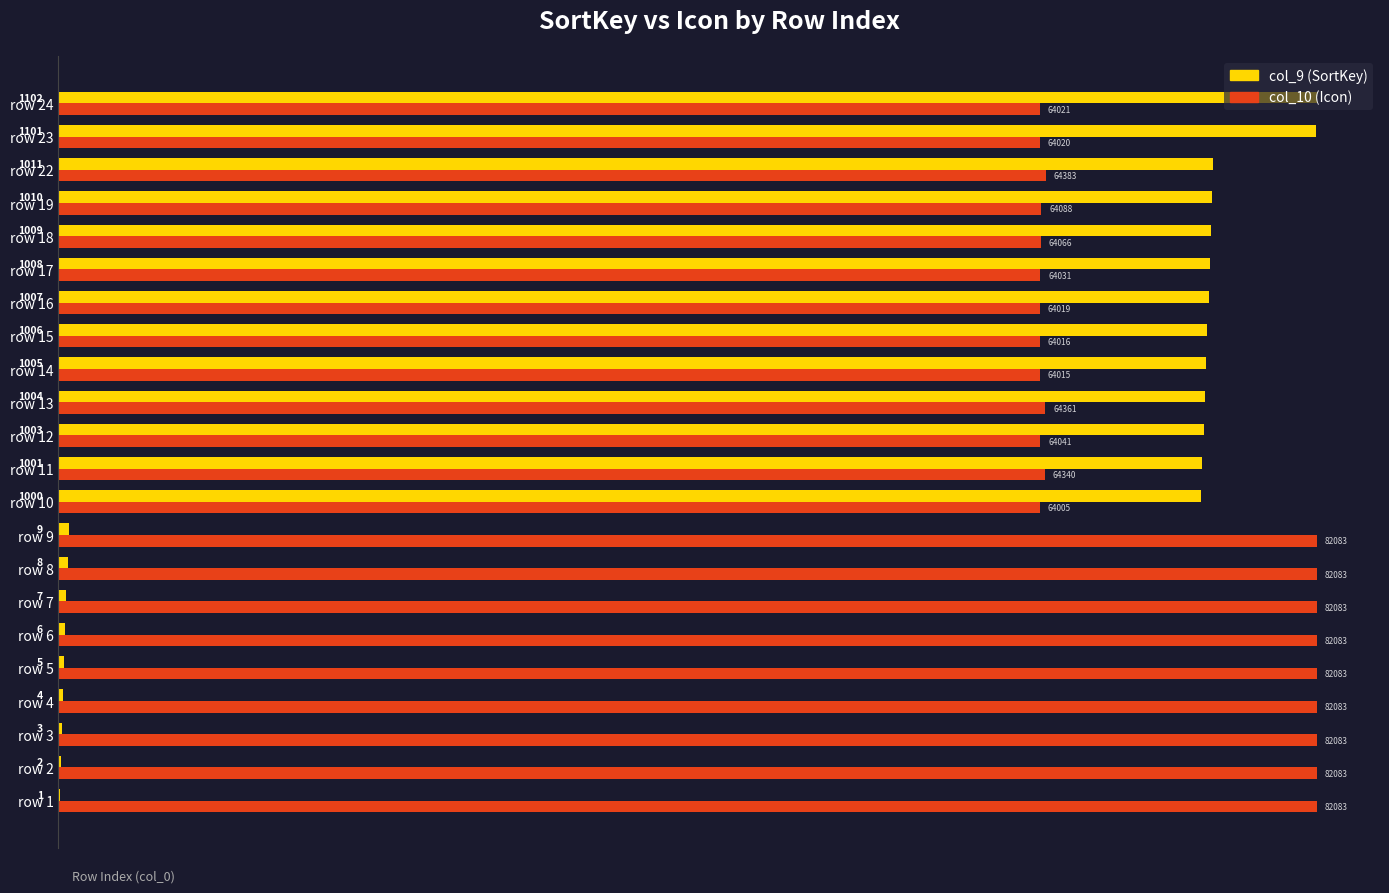

What are all the series names shown in the legend?

col_9 (SortKey), col_10 (Icon)